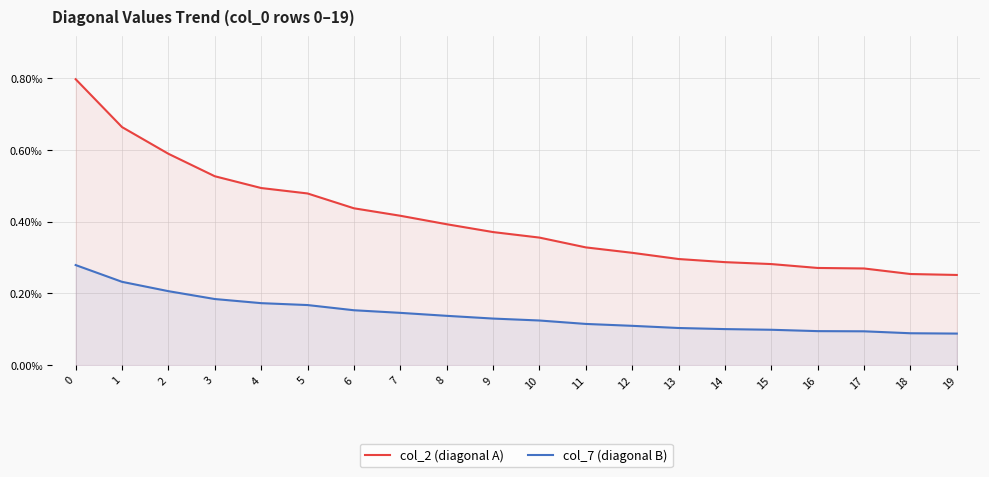

True or false: col_7 (diagonal B) has a value of 0.0 at 0.

False